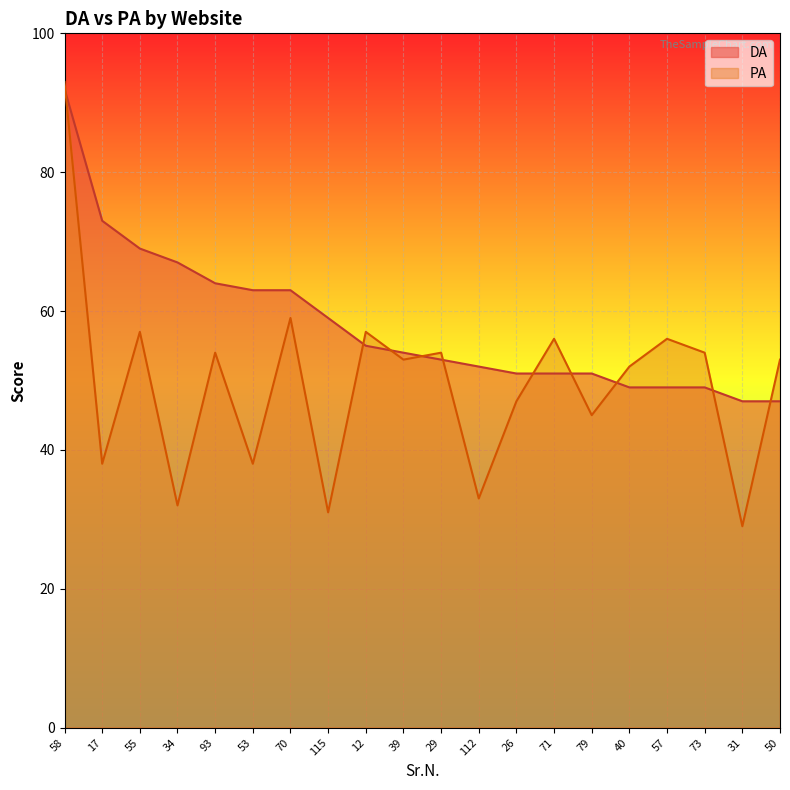

True or false: PA and DA cross at least once.

True